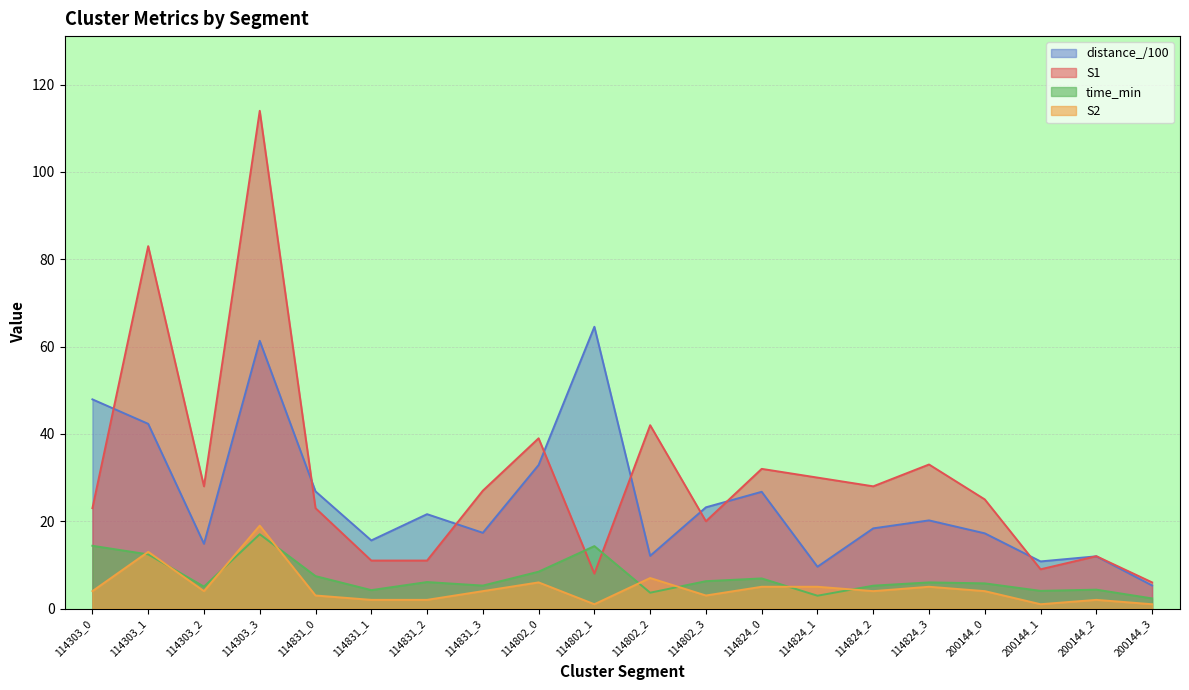

What is the difference between the S2 values at 114802_3 and 114824_2?

1.0